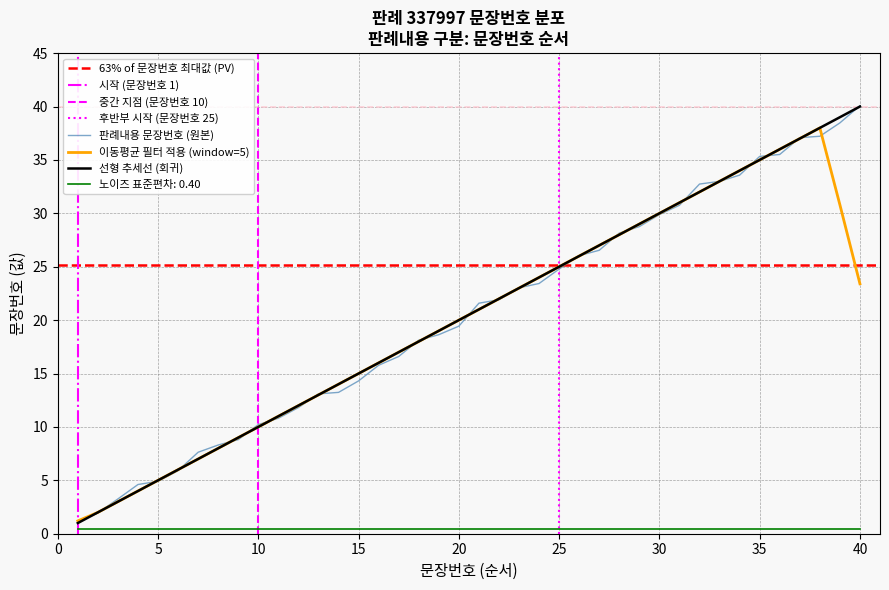

The chart shows a value of 20.0 at 20. True or false?

True